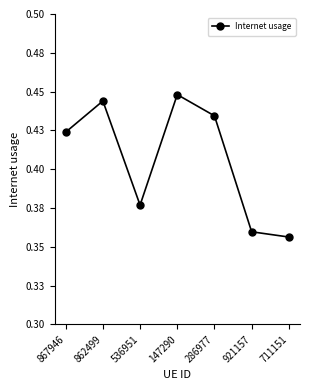

What is the greatest value displayed?

0.4